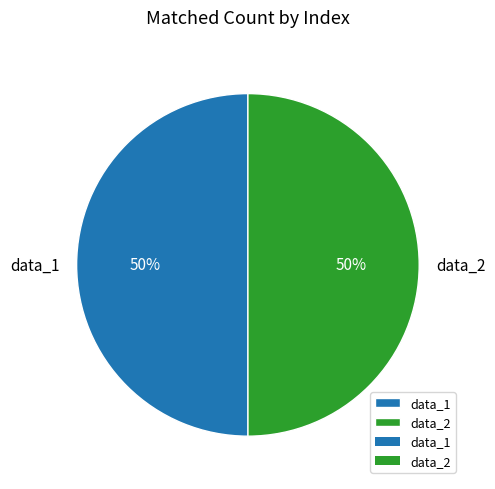

To the nearest percent, what portion does data_2 represent?

50%